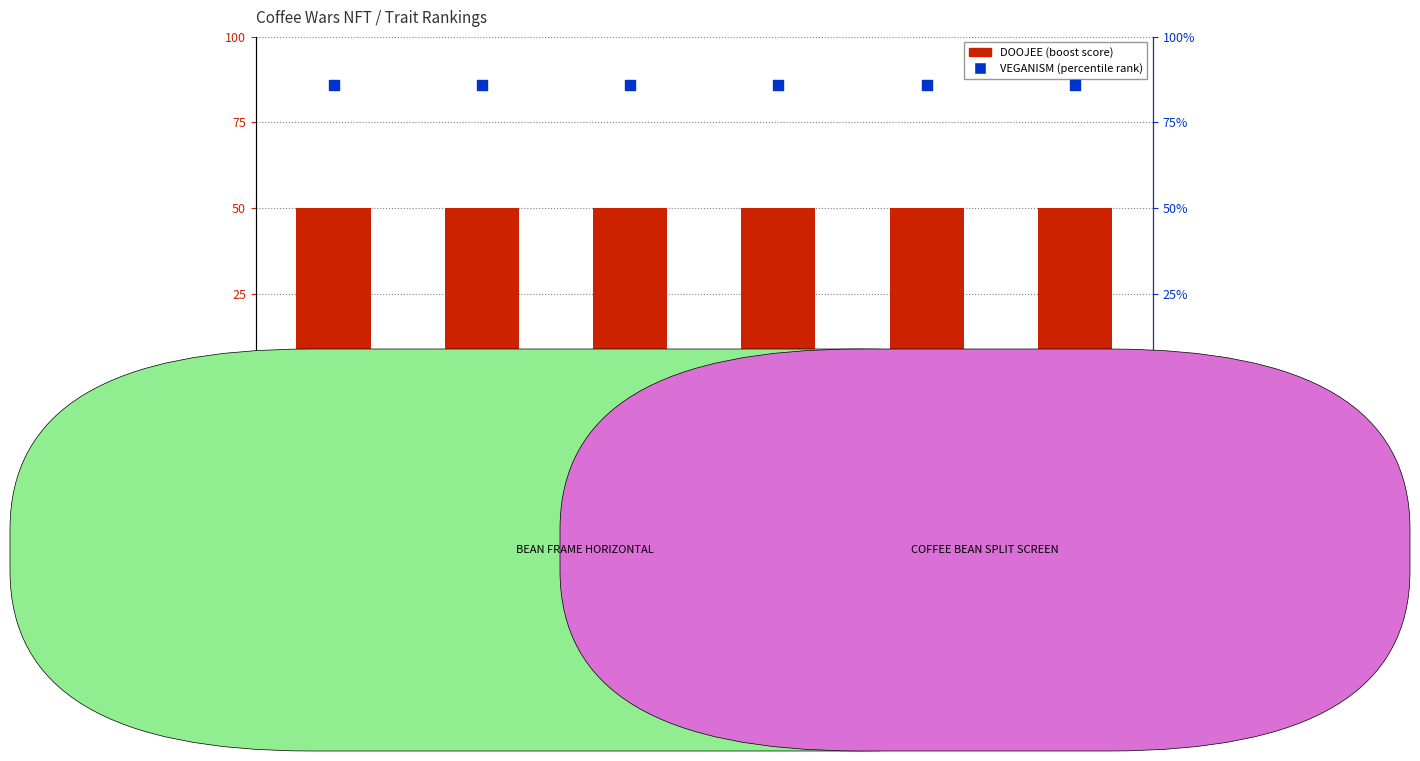

Which series has the largest total across all categories?

VEGANISM